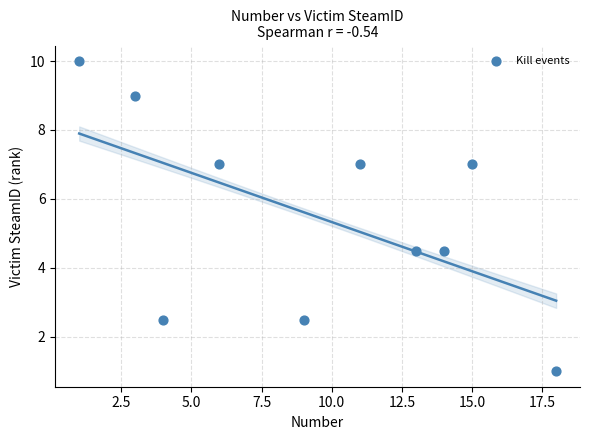

What is the range of X values (max minus min)?

17.0